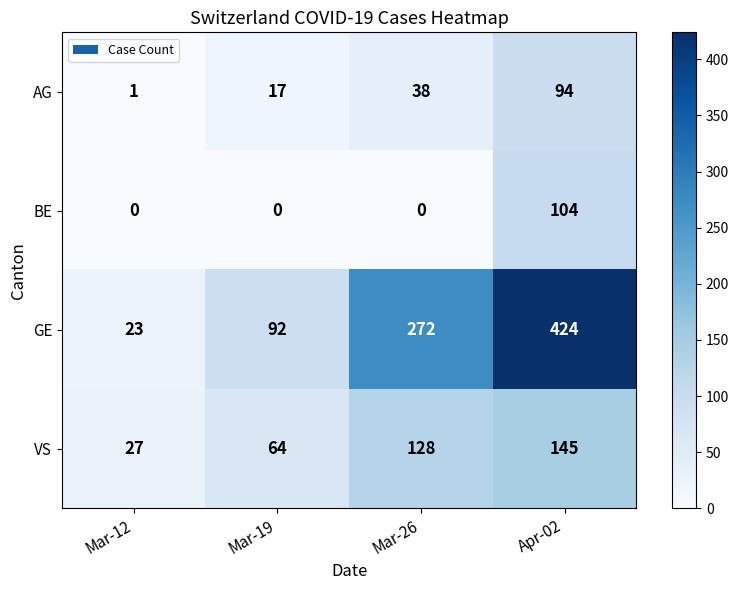

Reading left to right, transcribe all the data shown in this chart.

AG: Mar-12=1	Mar-19=17	Mar-26=38	Apr-02=94
BE: Mar-12=0	Mar-19=0	Mar-26=0	Apr-02=104
GE: Mar-12=23	Mar-19=92	Mar-26=272	Apr-02=424
VS: Mar-12=27	Mar-19=64	Mar-26=128	Apr-02=145